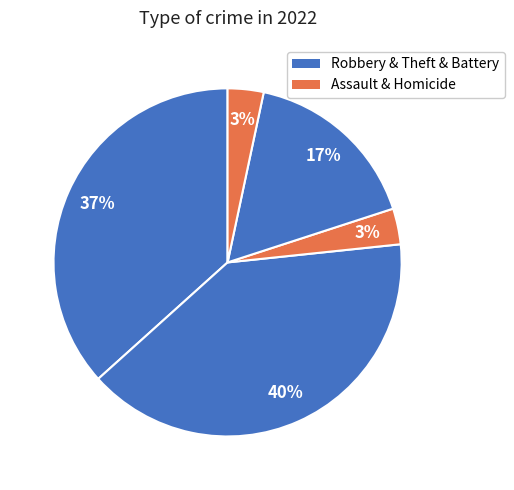

Count the number of slices in the pie.

5